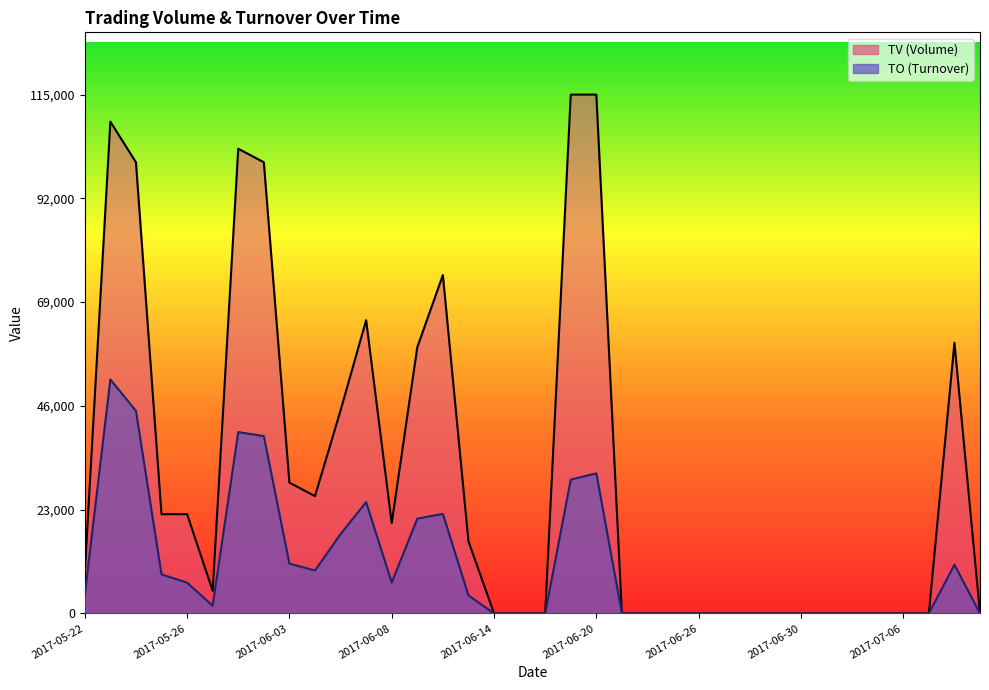

What are all the series names shown in the legend?

TO, TV